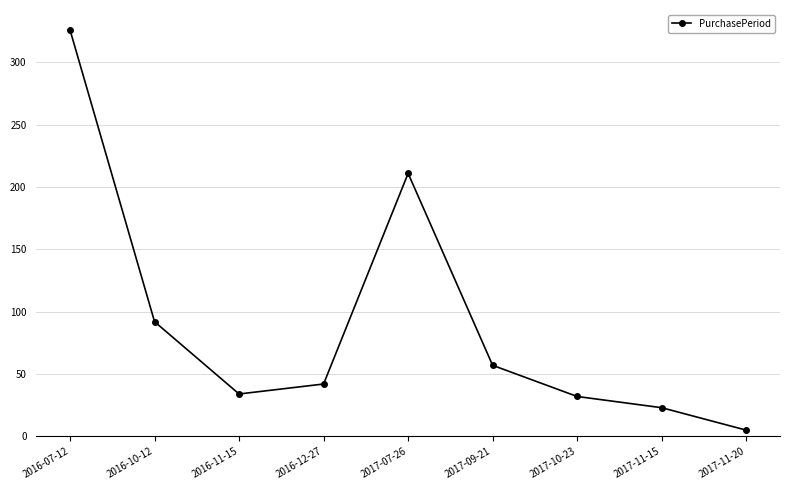

What is the value of the 3rd point from the left?

34